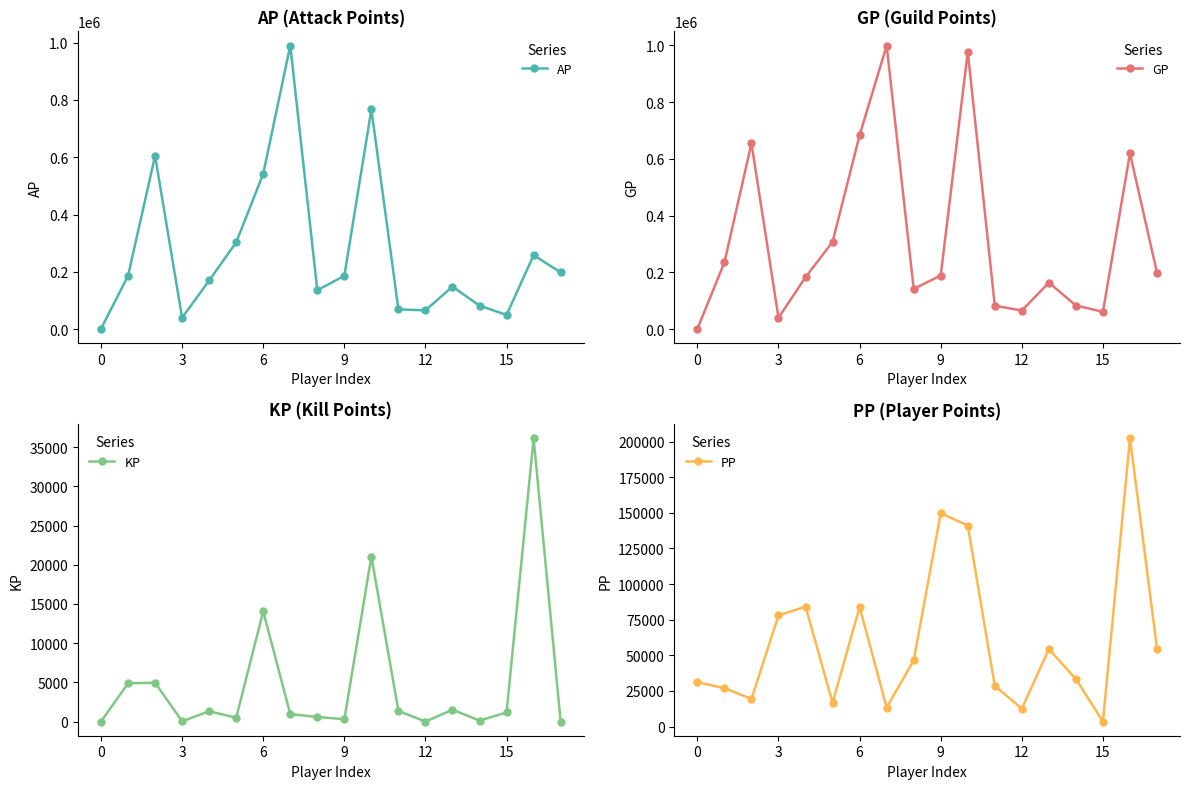

Rank the series by their average value, from highest to lowest.

GP, AP, PP, KP